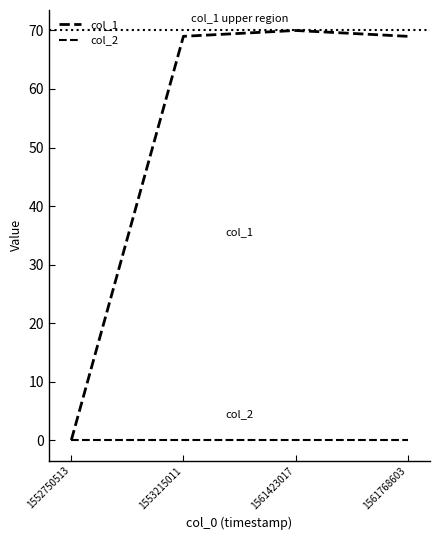

True or false: col_2 and col_1 intersect in this chart.

False